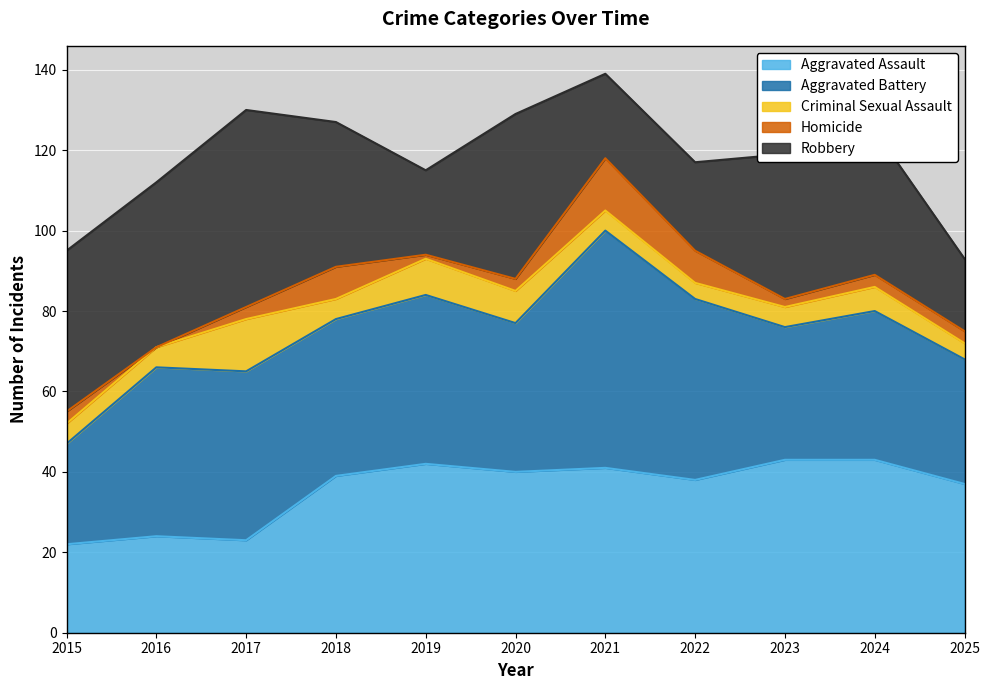

What is the highest value of the Aggravated Battery series?

59